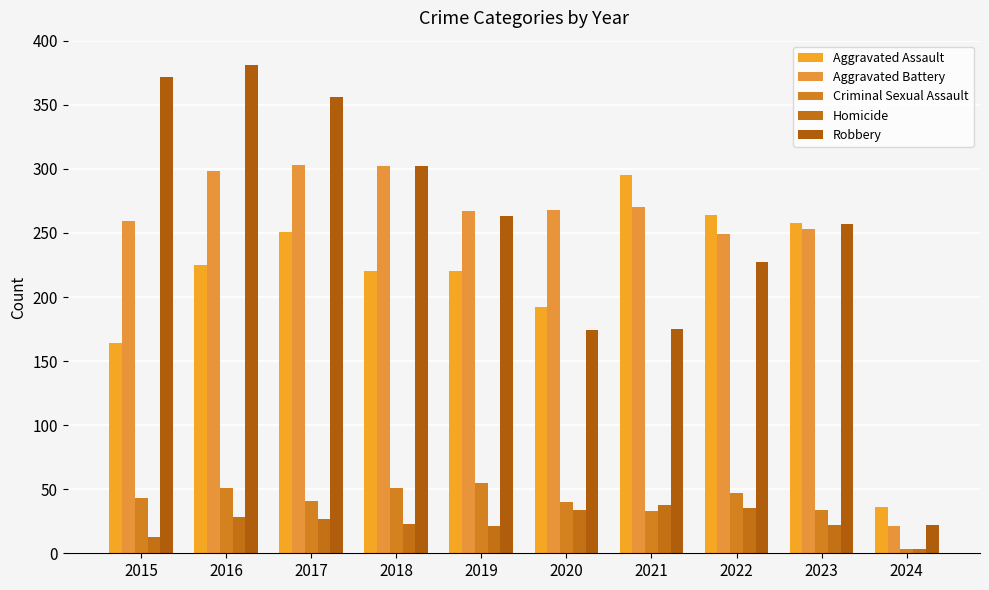

How many groups of bars are there?

10